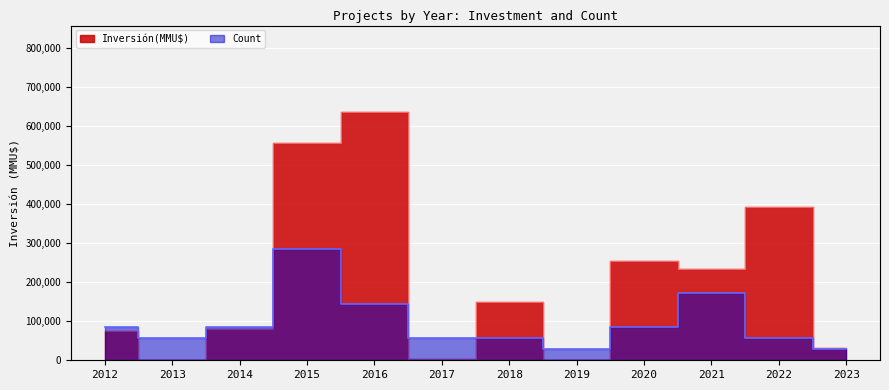

In Inversión(MMU$), how many points are higher than both neighbors (excluding endpoints)?

4